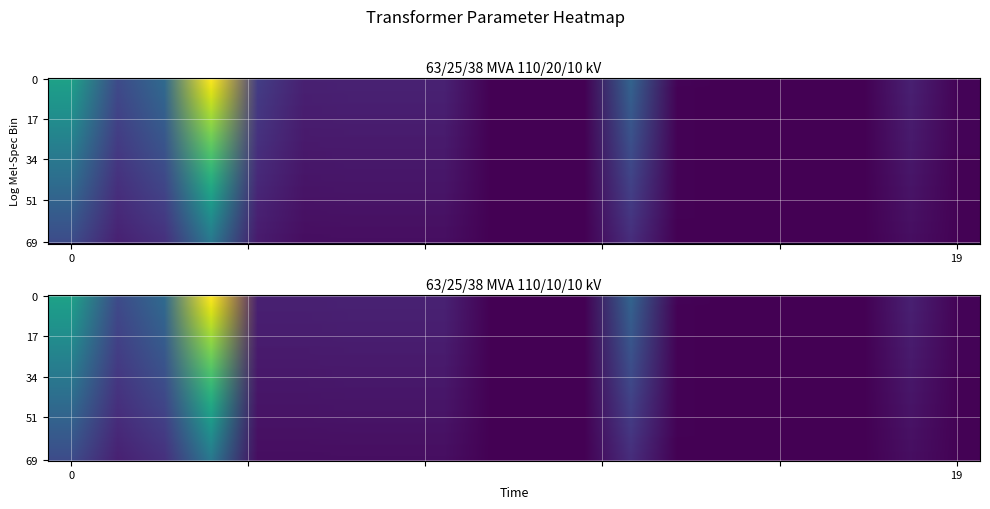

Which series has the largest total across all categories?

63/25/38 MVA 110/20/10 kV